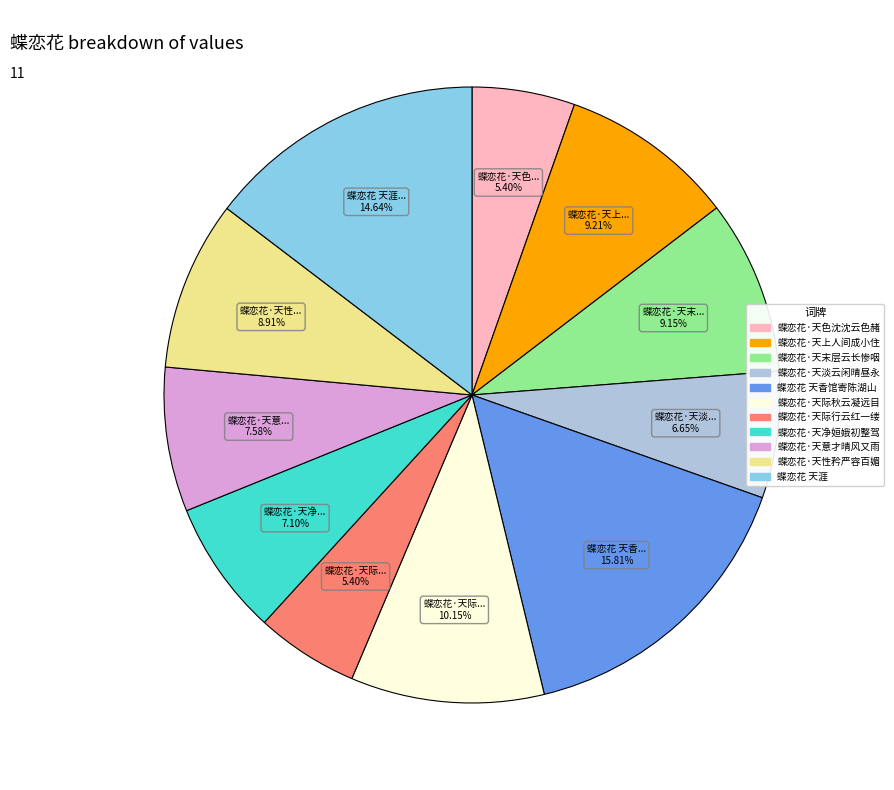

To the nearest percent, what percentage of the pie is 蝶恋花 天香馆寄陈湖山?

16%